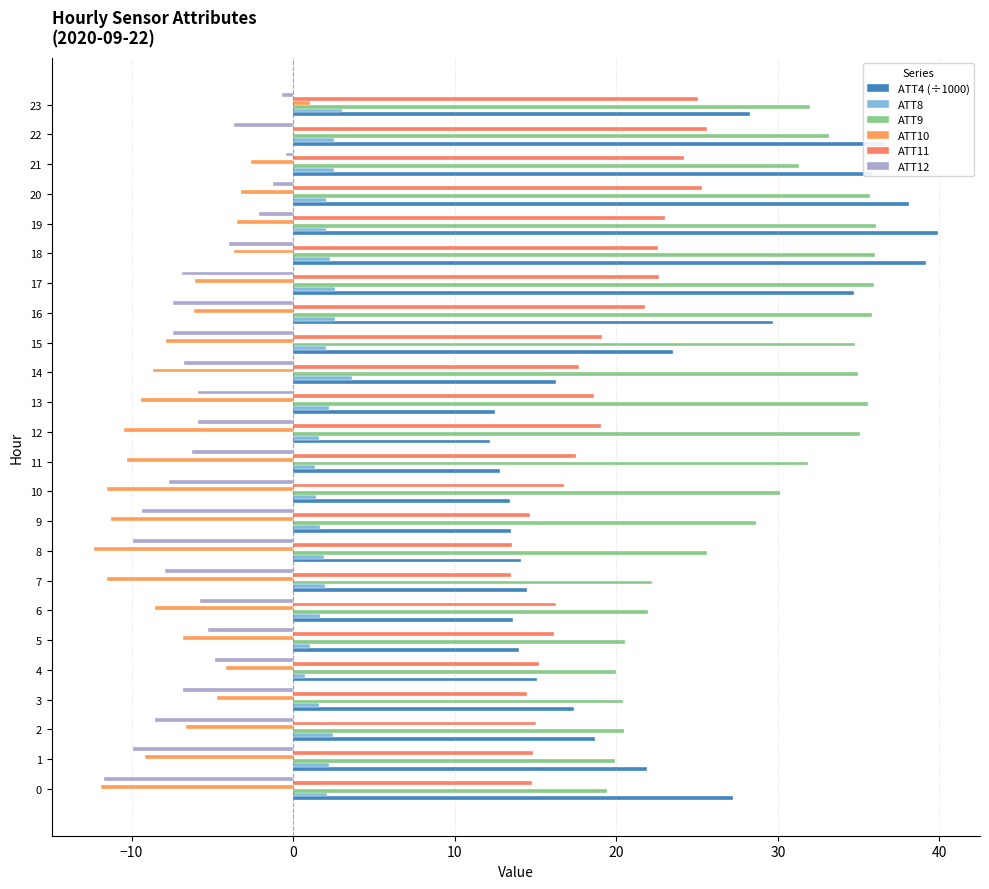

What is the maximum value for ATT11?

25.6